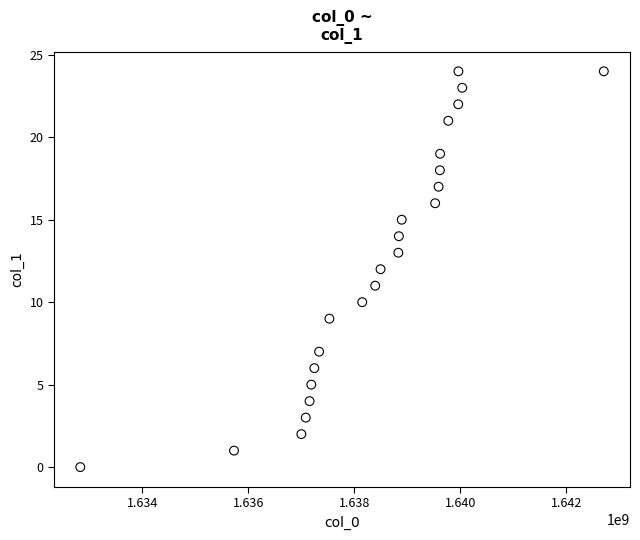

What is the range of X values (max minus min)?

9877047